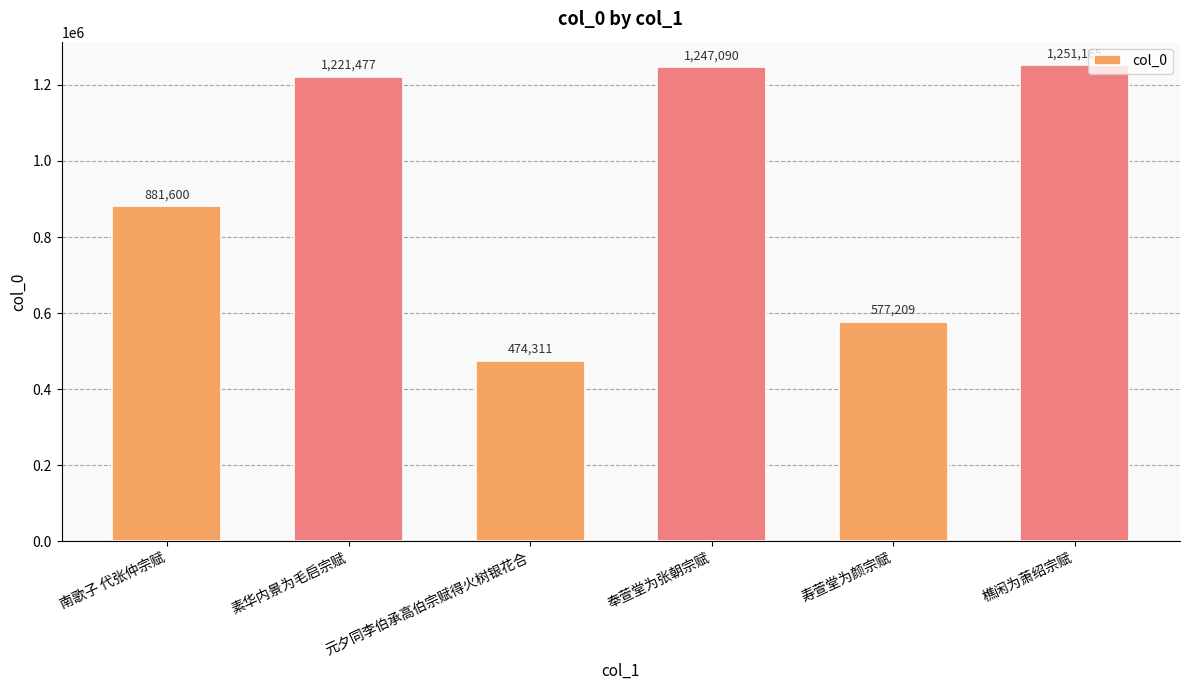

What is the sum of all values?

5652852